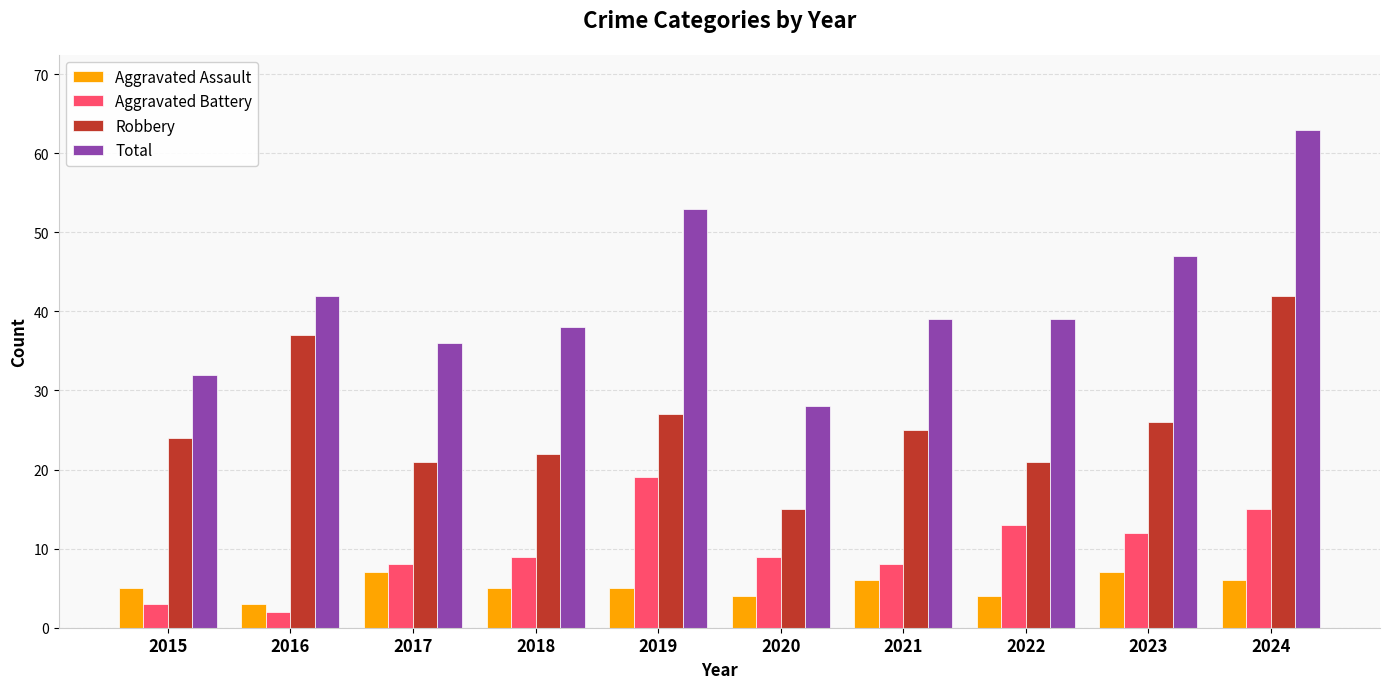

The value of Aggravated Battery at 2024 is 25. True or false?

False